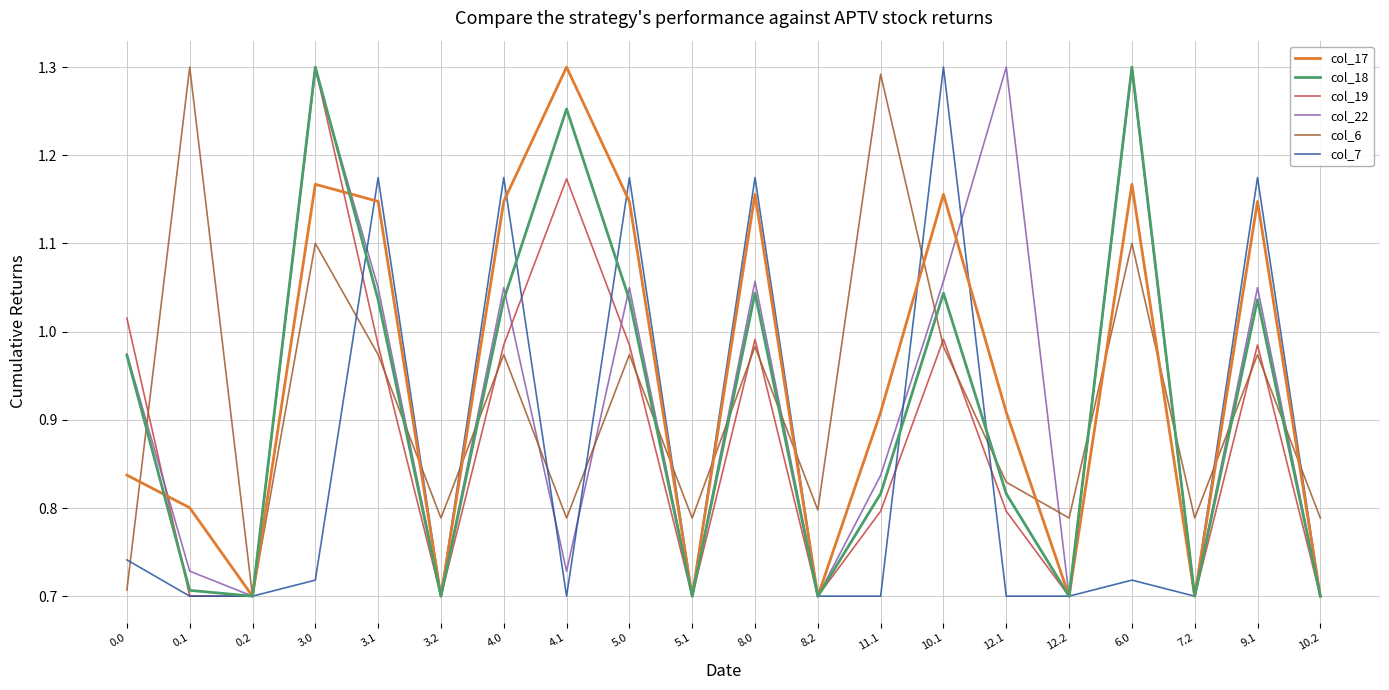

At how many categories does at least one series exceed 1?

13